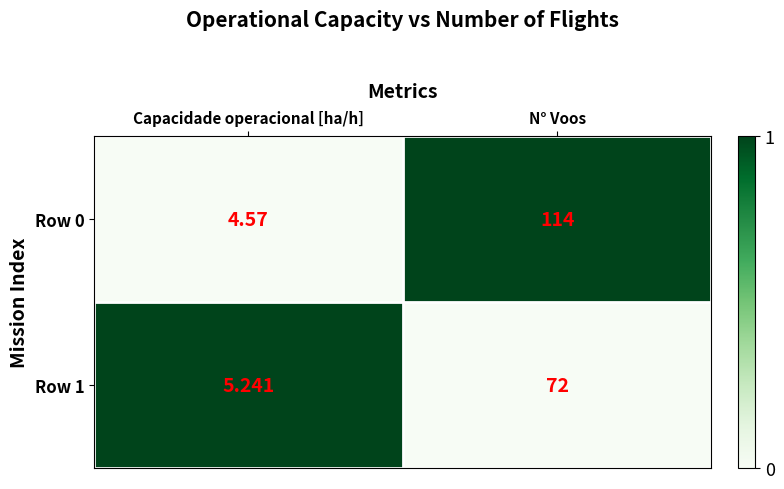

Which label corresponds to the largest value in the chart?

N° Voos